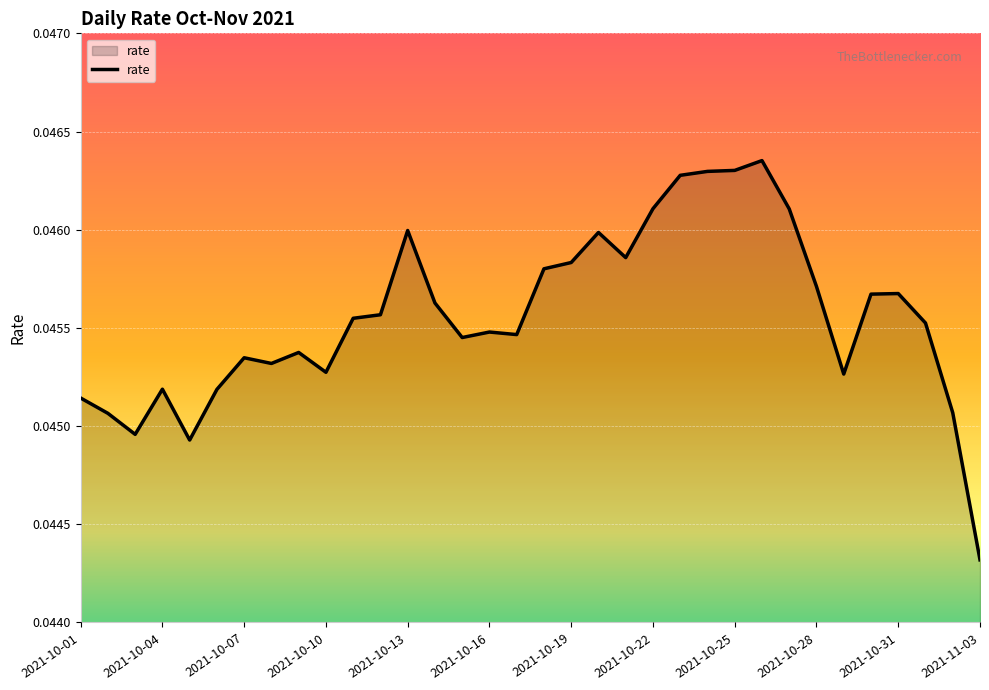

How many points are lower than both their immediate neighbors (excluding endpoints)?

8